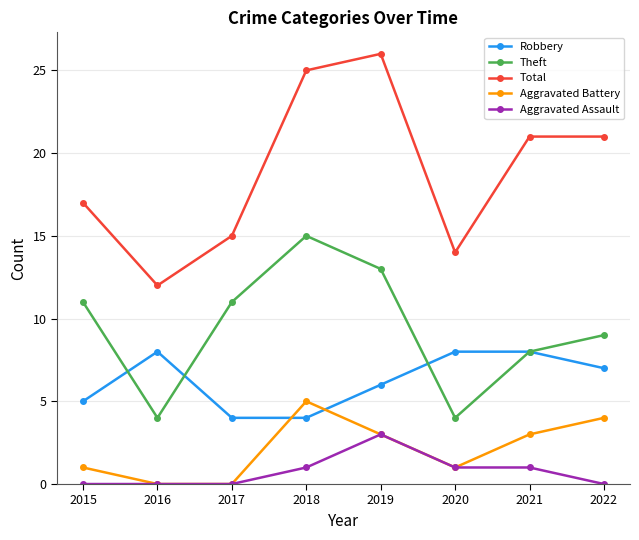

The value of Aggravated Battery at 2017 is 0. True or false?

True